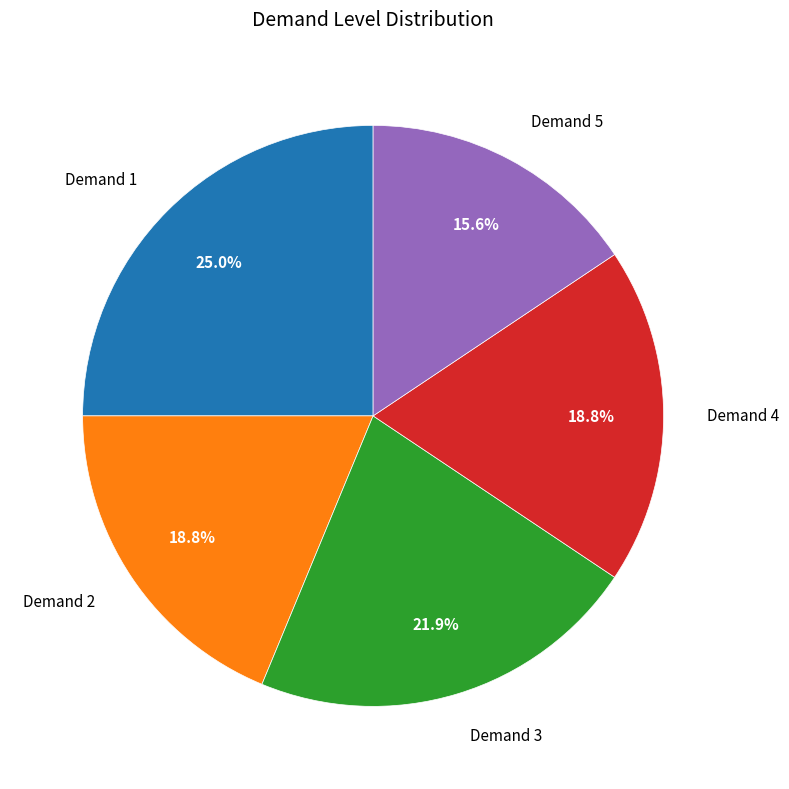

Which has a higher value, Demand 3 or Demand 2?

Demand 3